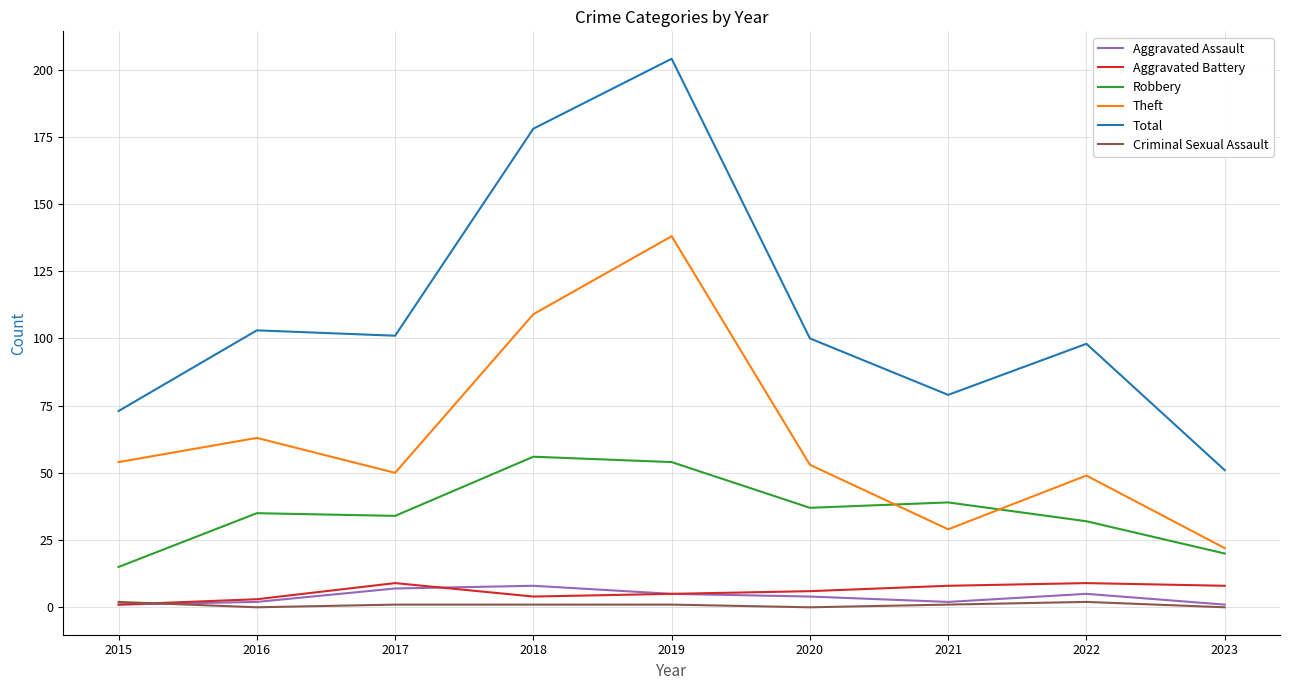

At which label is Total closest to 127?

2016